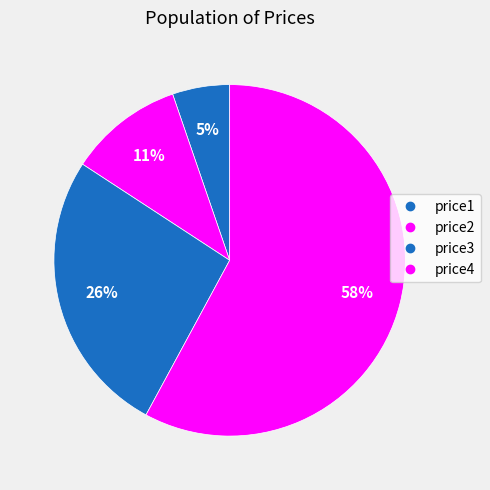

Is it true that price1 is 1% of the pie?

False